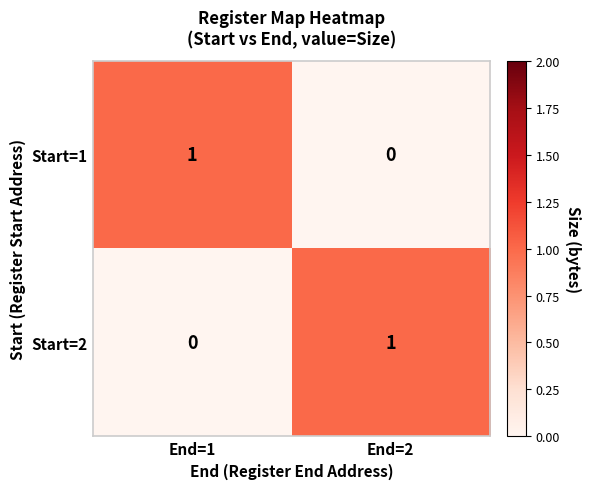

The Start=2 series shows 0 at End=1. True or false?

True